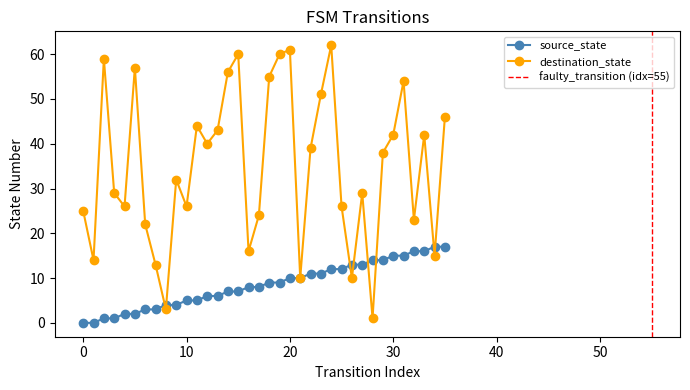

What is the value of the source_state point at the 33rd from the left?

16